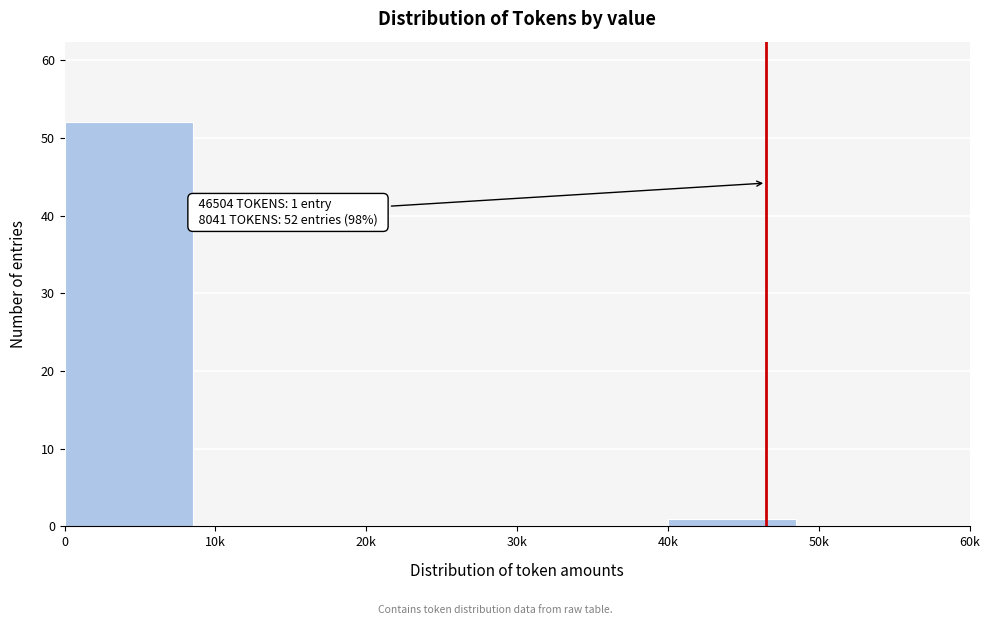

Reading left to right, what are all the values shown in this chart?

0=52	10k=0	20k=0	30k=0	40k=1	50k=0